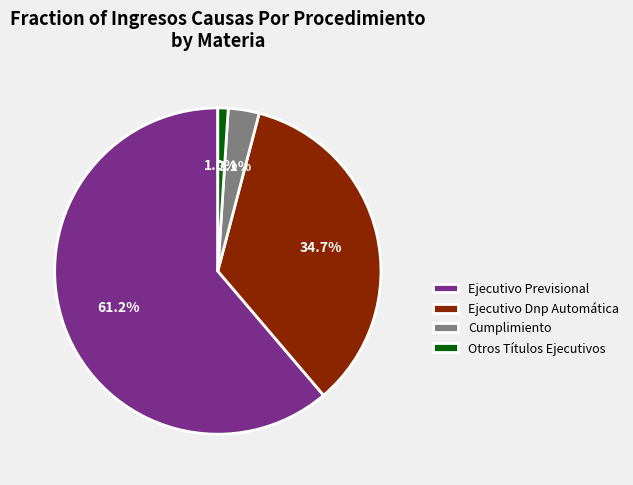

Which category has the biggest portion of the pie?

Ejecutivo Previsional